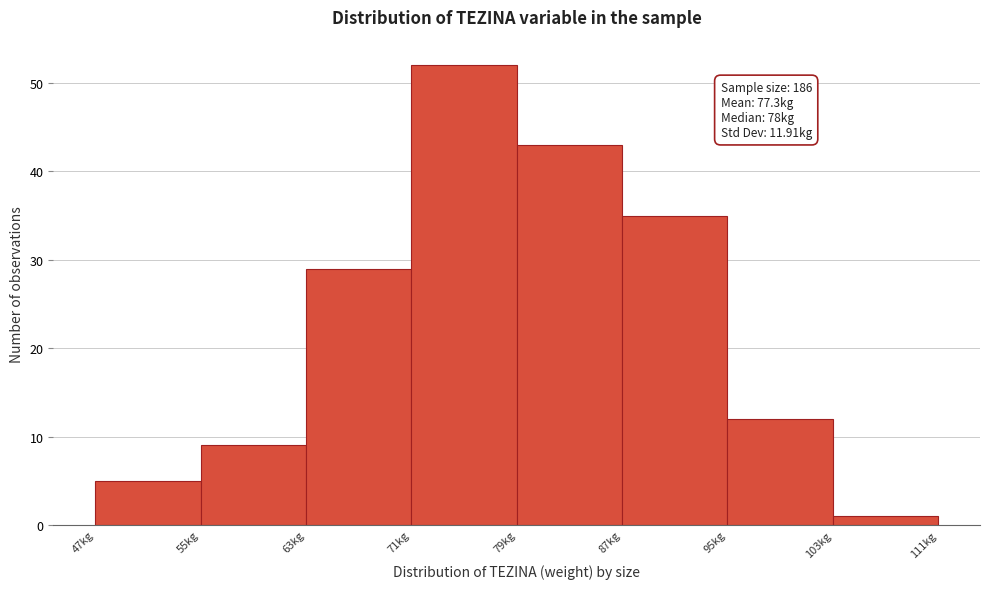

Over which range of the x-axis is the bar tallest?

71 to 79